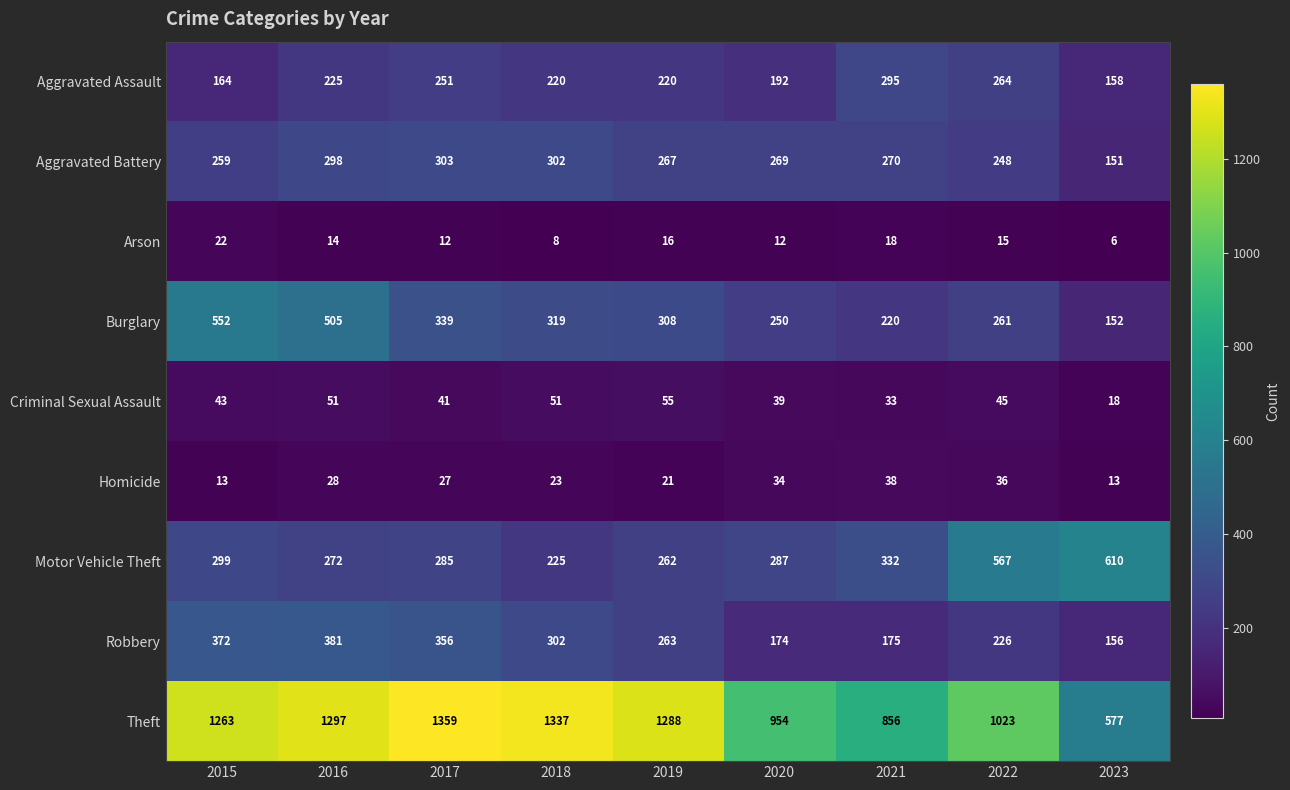

What is the sum of the Arson values at 2019 and 2022?

31